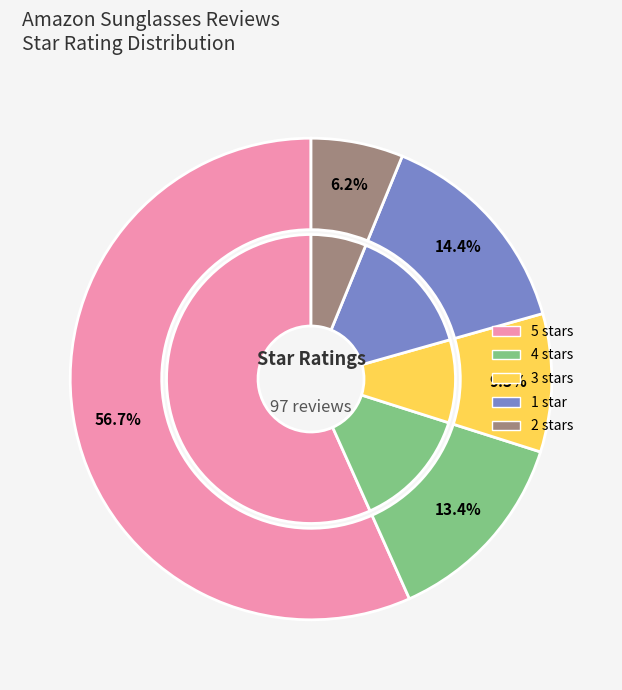

Is there any slice that represents more than half of the pie?

Yes